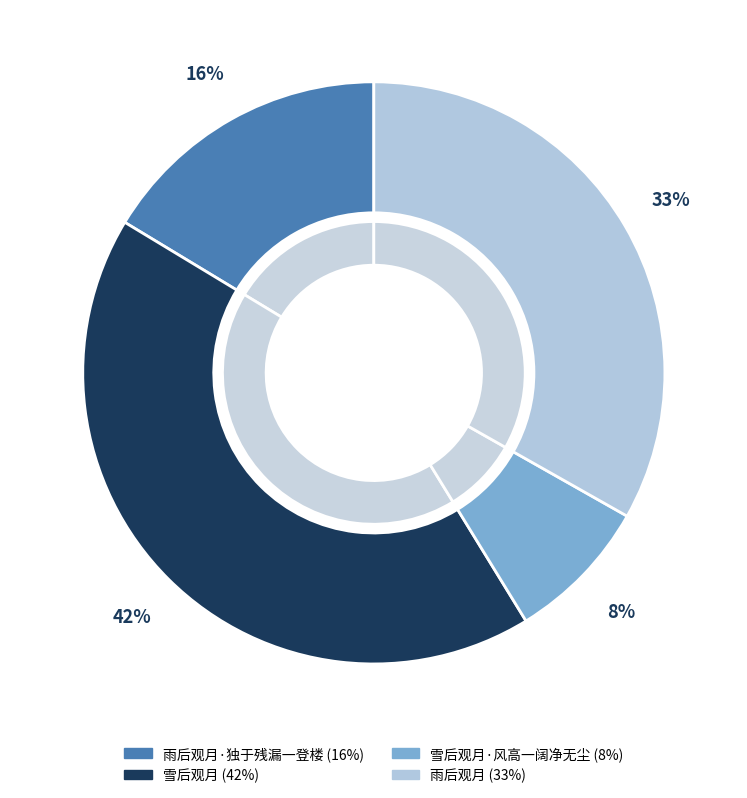

What percentage is the 雪后观月·风高一阔净无尘 slice, to the nearest percent?

8%